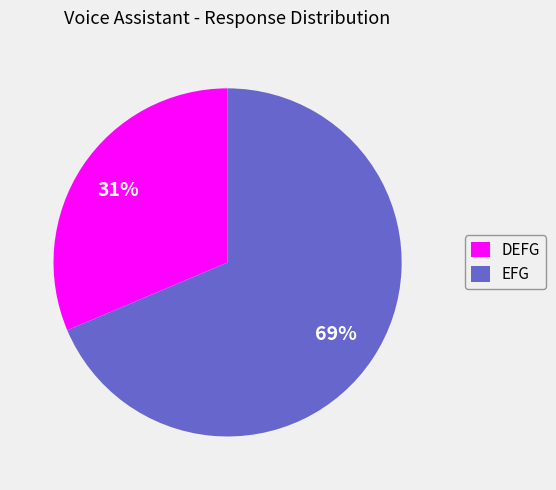

What percentage is the DEFG slice, to the nearest percent?

31%